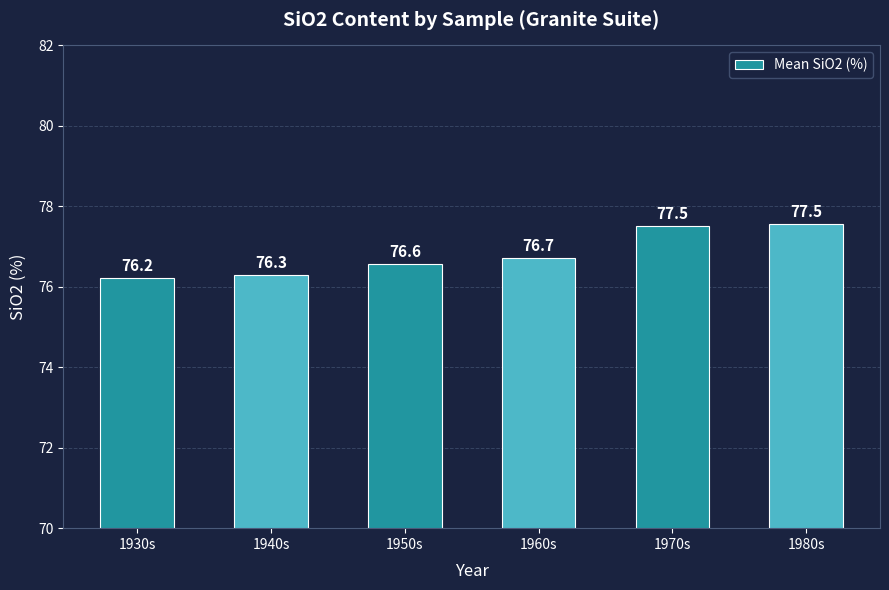

Reading left to right, transcribe all the data shown in this chart.

1930s=76.2	1940s=76.3	1950s=76.6	1960s=76.7	1970s=77.5	1980s=77.5